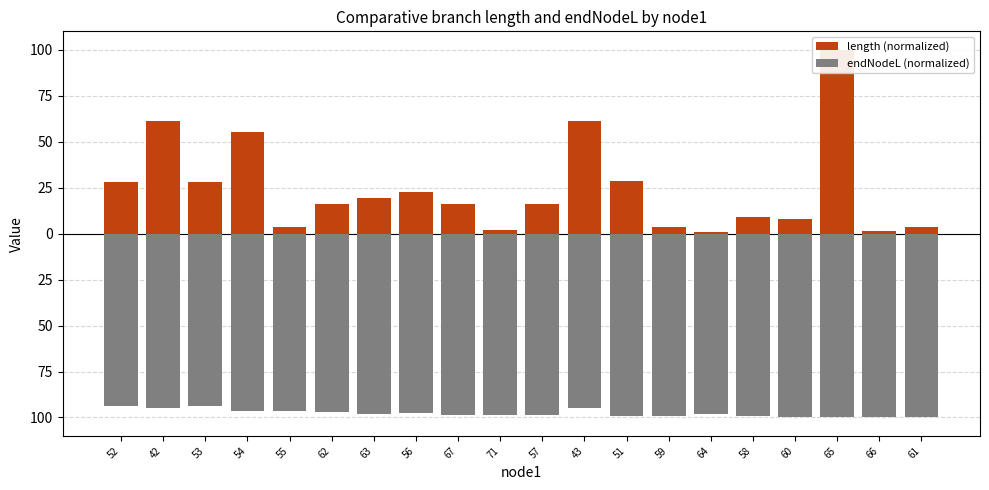

How many groups of bars are there?

20